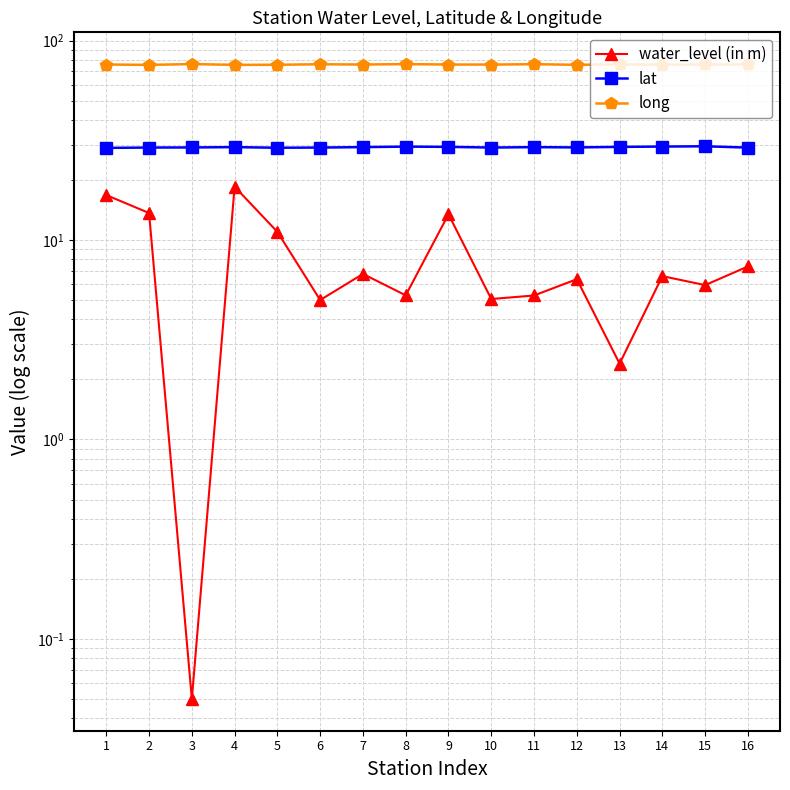

In lat, how many points are higher than both neighbors (excluding endpoints)?

4